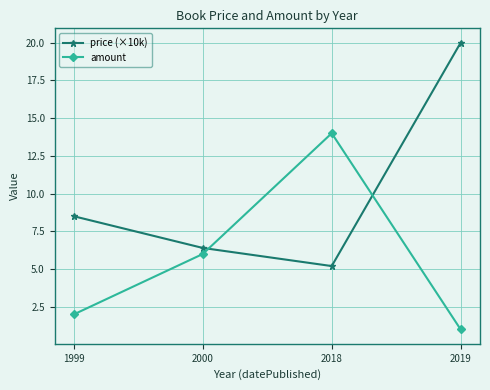

What is the difference between the amount values at 1999 and 2000?

4.0